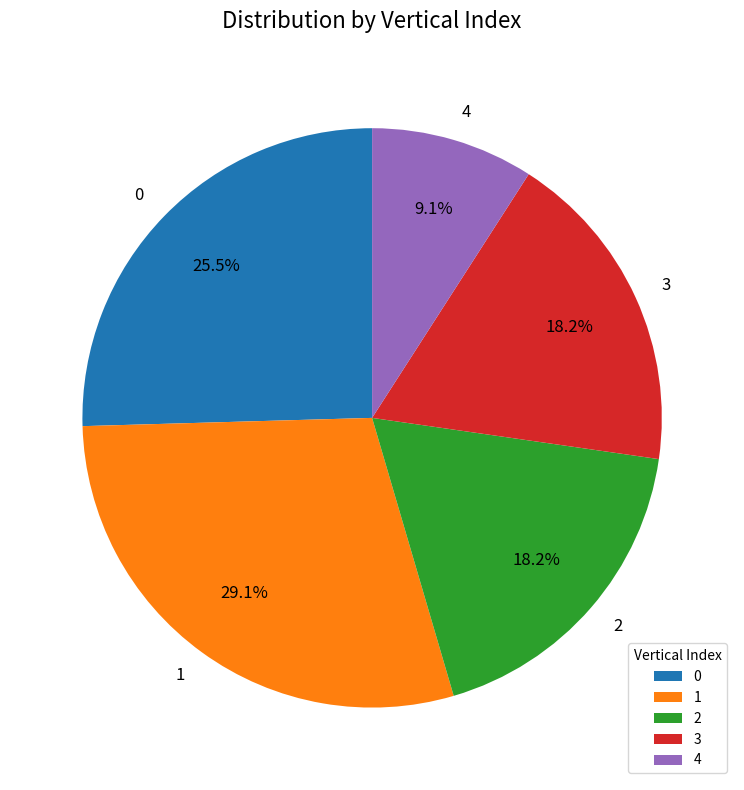

Is there any slice that represents more than half of the pie?

No